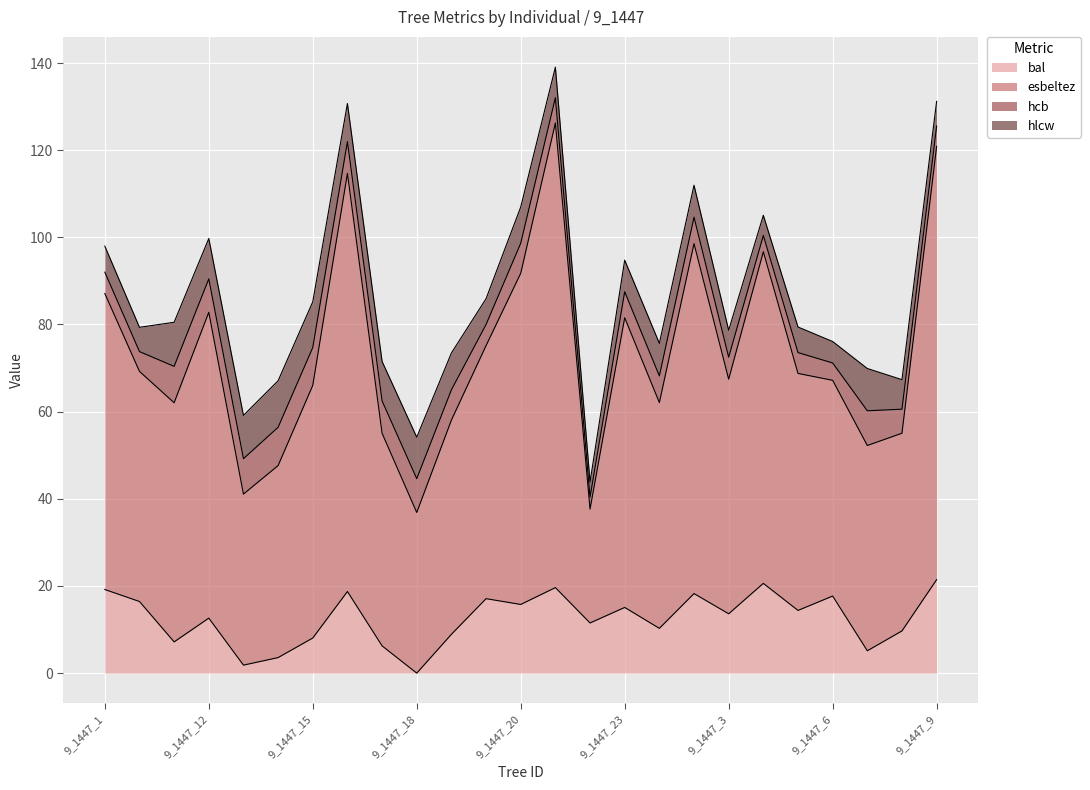

In bal, how many points are lower than both neighbors (excluding endpoints)?

9